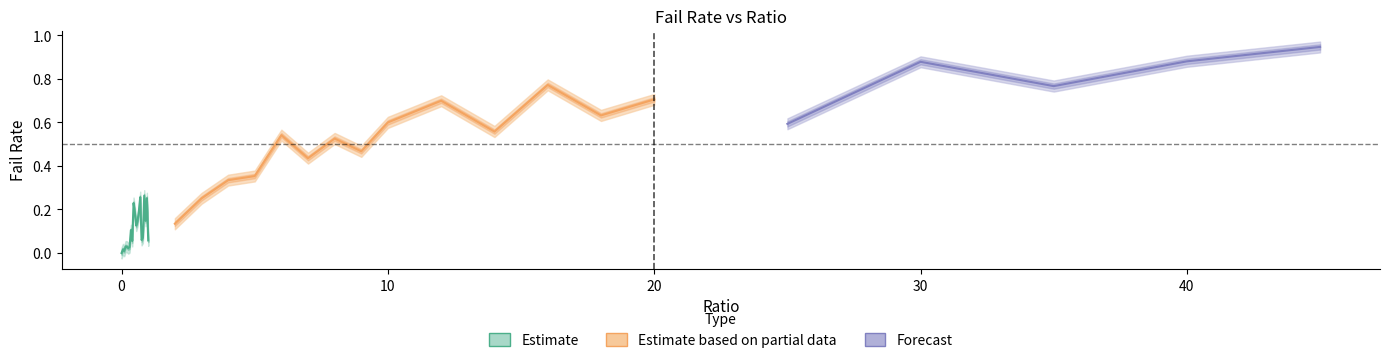

List the labels in order of failRate_lower value, smallest first.

0, 0.1, 0.05, 0.25, 0.3, 0.2, 0.15, 0.4, 1, 0.75, 0.8, 0.35, 0.55, 2, 0.6, 0.9, 0.5, 0.65, 0.45, 3, 0.95, 0.7, 0.85, 4, 5, 7, 9, 8, 6, 14, 25, 10, 18, 12, 20, 35, 16, 30, 40, 45